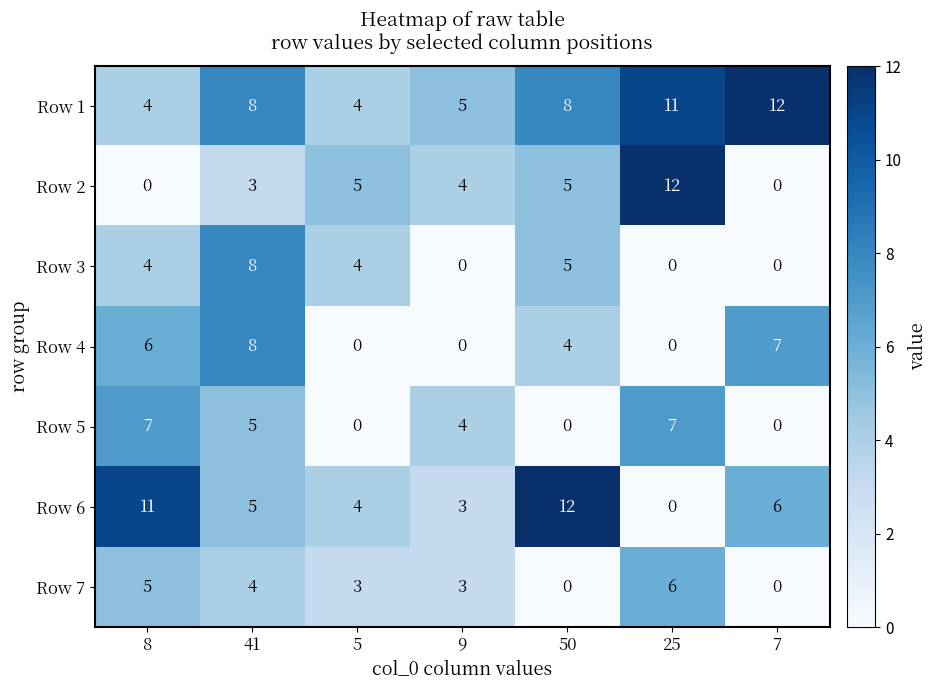

Rank the categories by Row 6 value from lowest to highest.

25, 9, 5, 41, 7, 8, 50